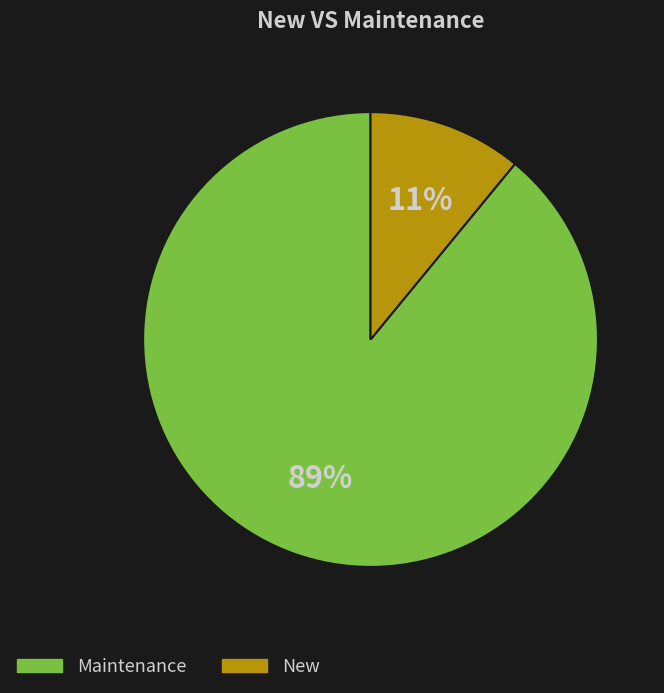

Is there a majority slice in this chart?

Yes